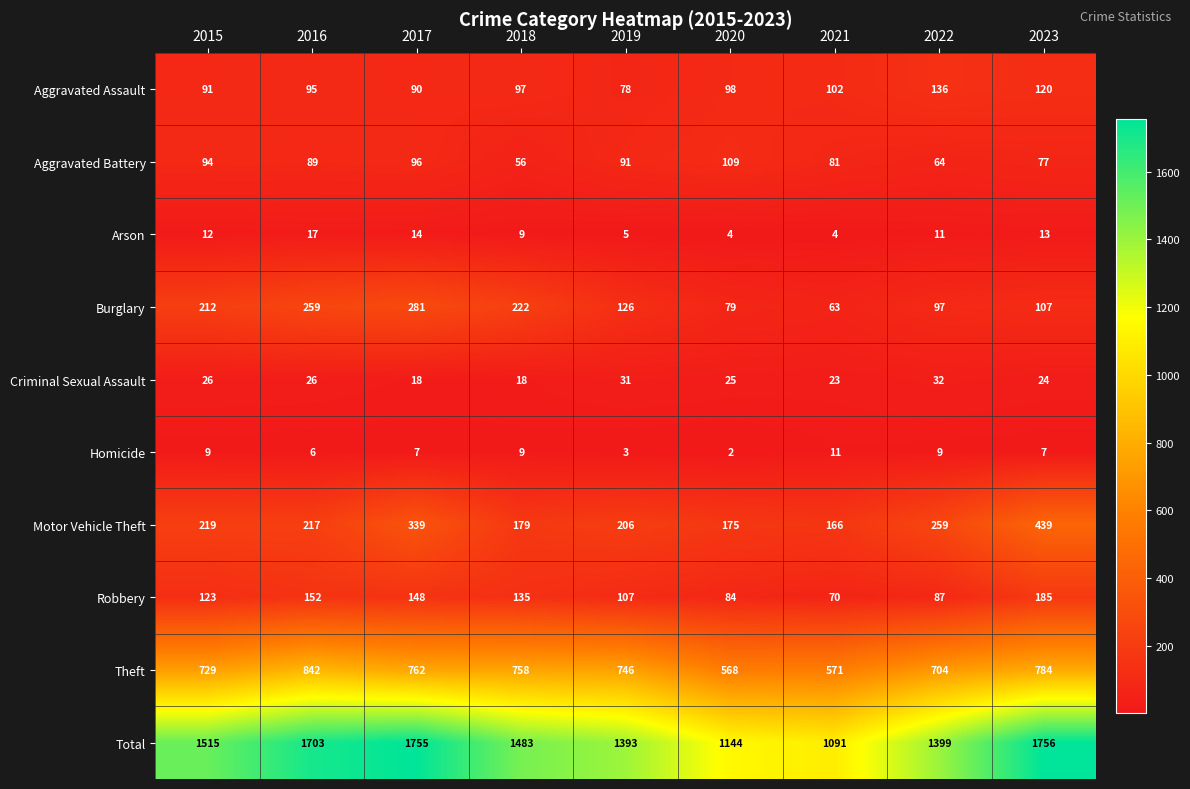

At which label does Homicide first exceed 7?

2015